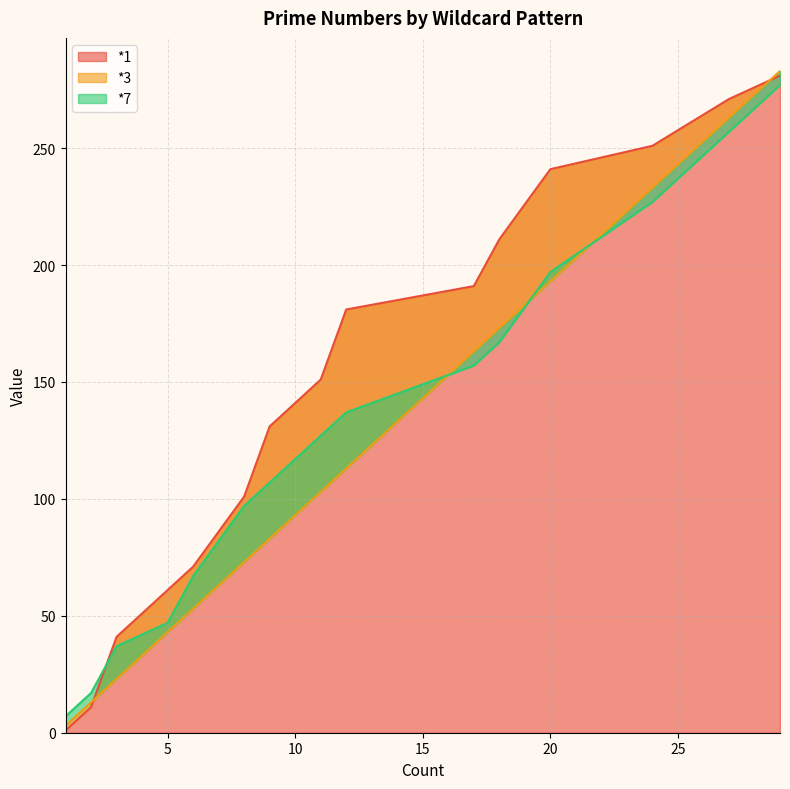

Does the chart display data point markers on the line(s)?

No